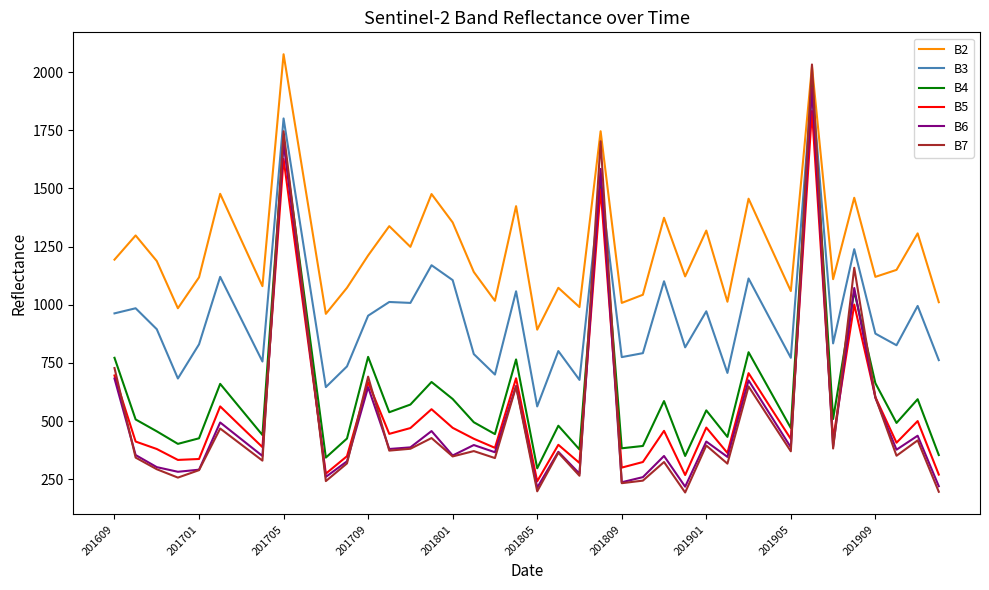

True or false: B7 and B4 intersect in this chart.

True